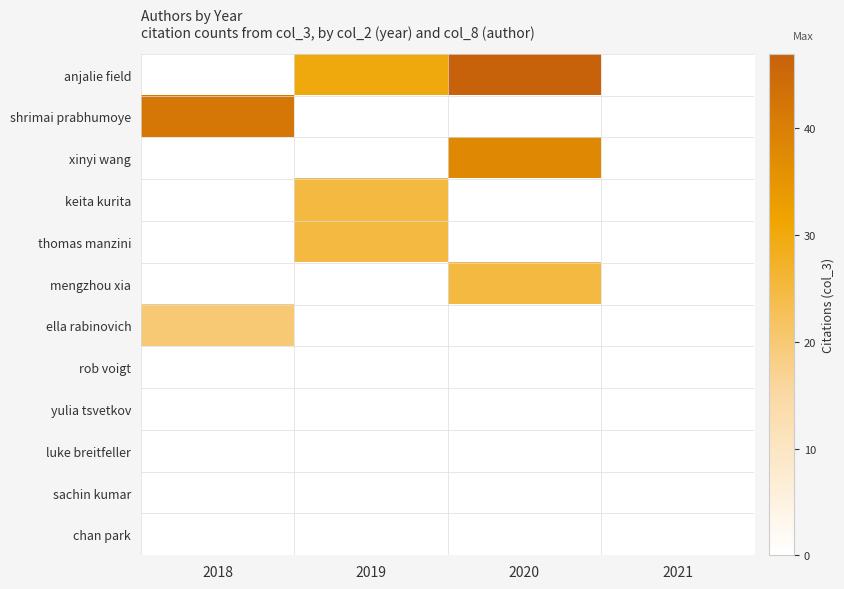

At how many categories does at least one series exceed 31?

2